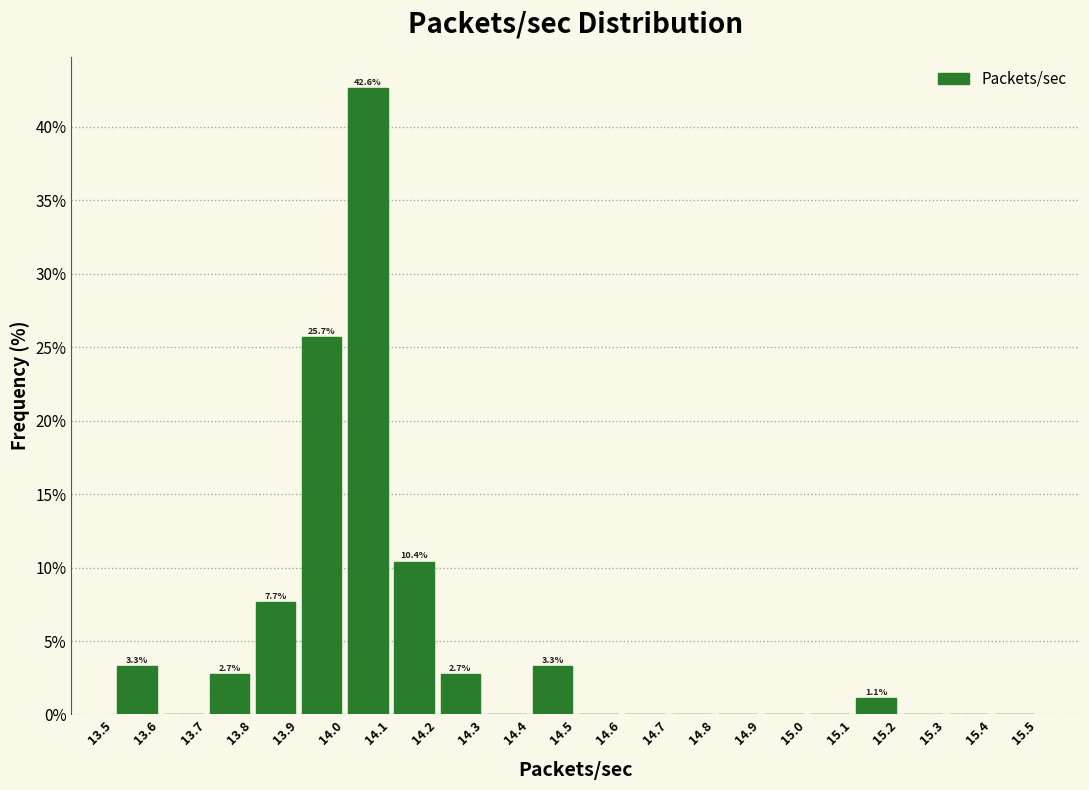

Which range on the x-axis has the tallest bar?

14.0 to 14.1